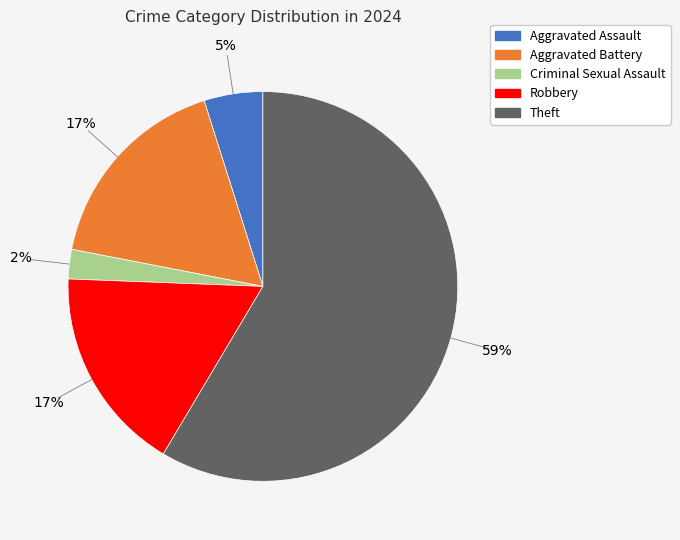

Does Criminal Sexual Assault account for over 50% of the chart?

No